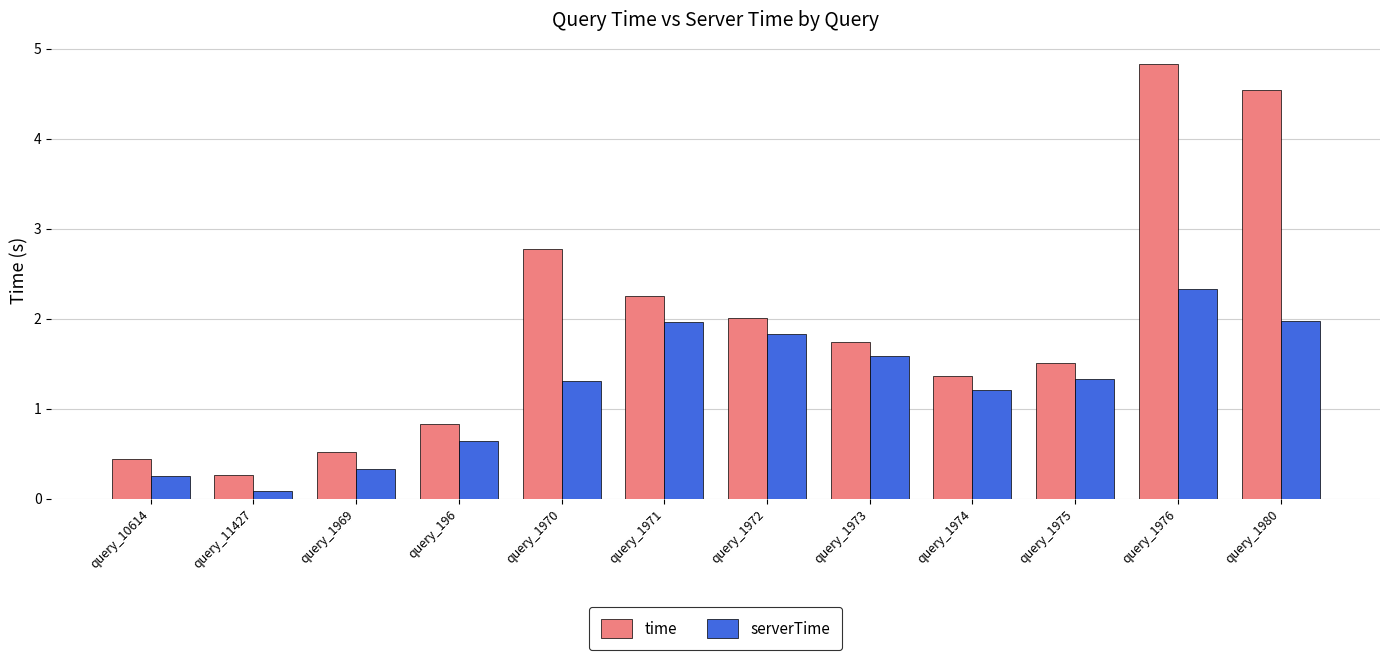

How many bars are there in total?

24